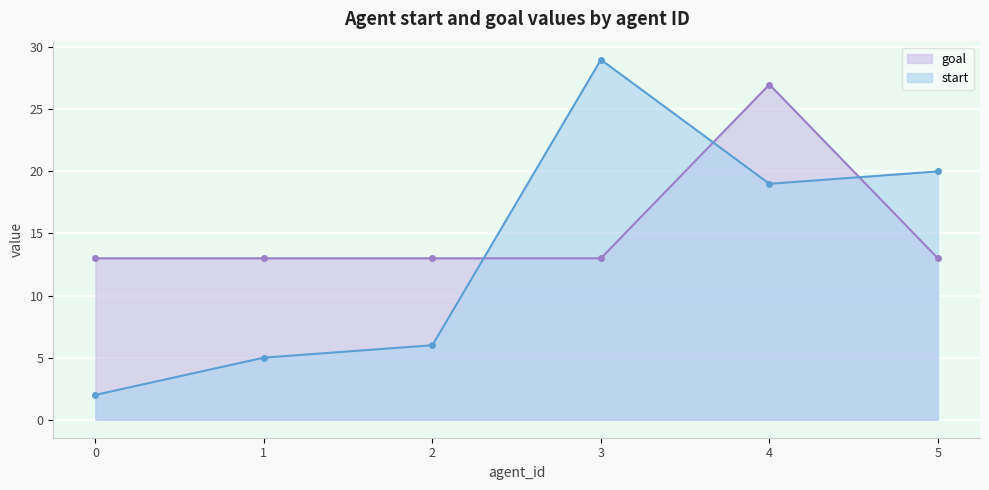

How many data points in start are less than 19?

3